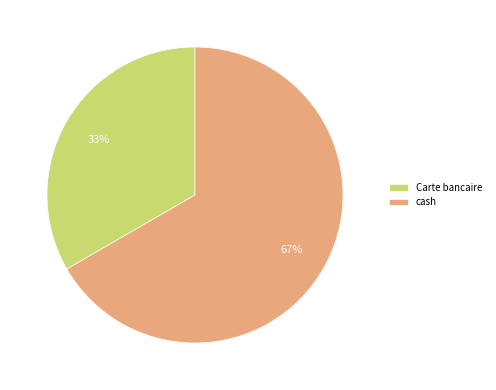

Count the number of slices in the pie.

2